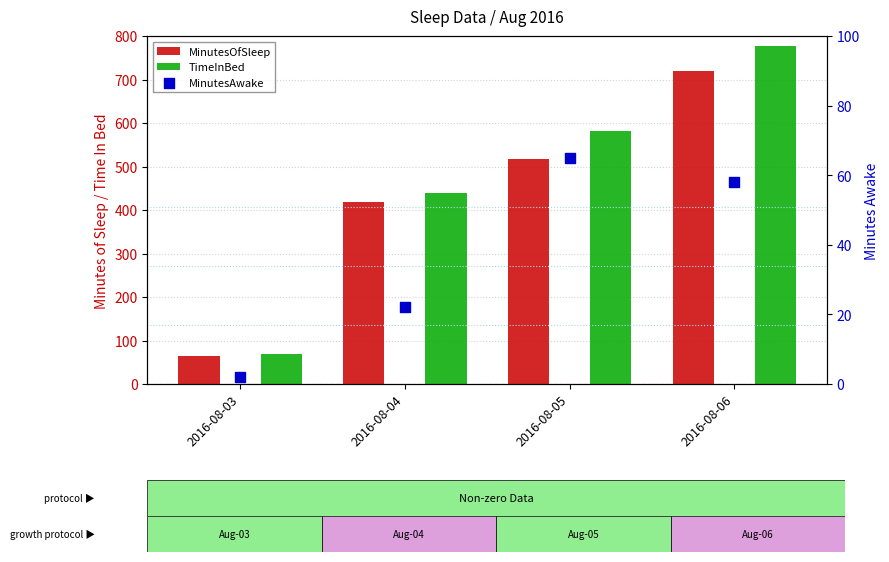

Which series has the largest Y range (max minus min)?

TimeInBed